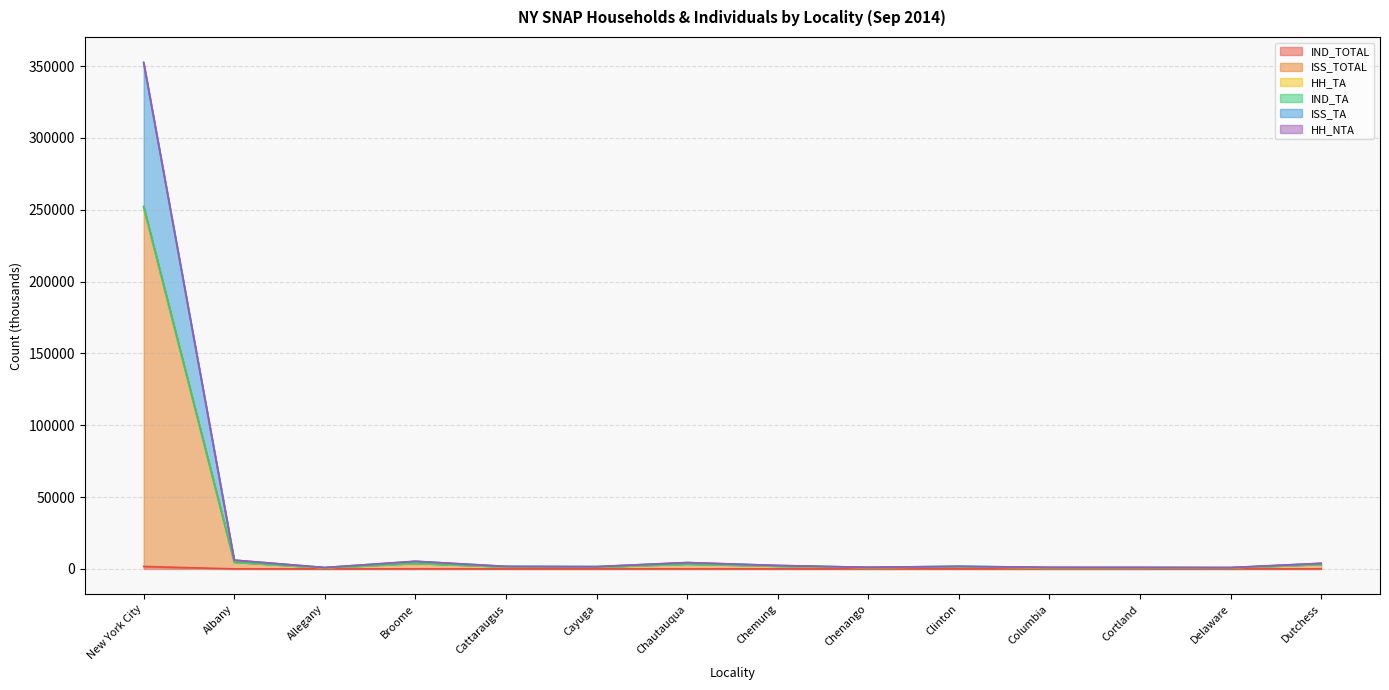

Is it true that IND_TOTAL equals 16.7 at Chautauqua?

False